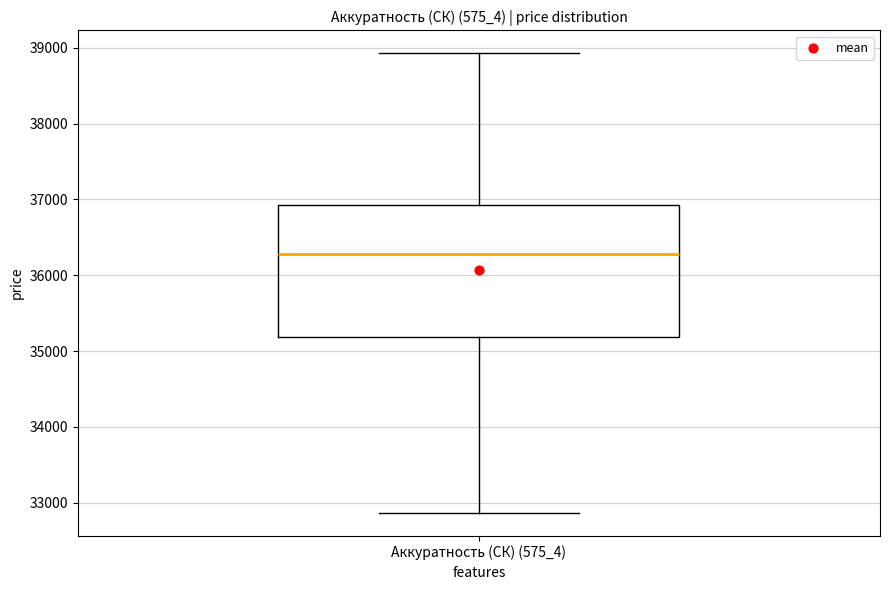

Where is the upper edge of the box for Аккуратность (СК) (575_4) on the y-axis? The values are not printed on the chart, so give them approximately, as read against the axis.

36900